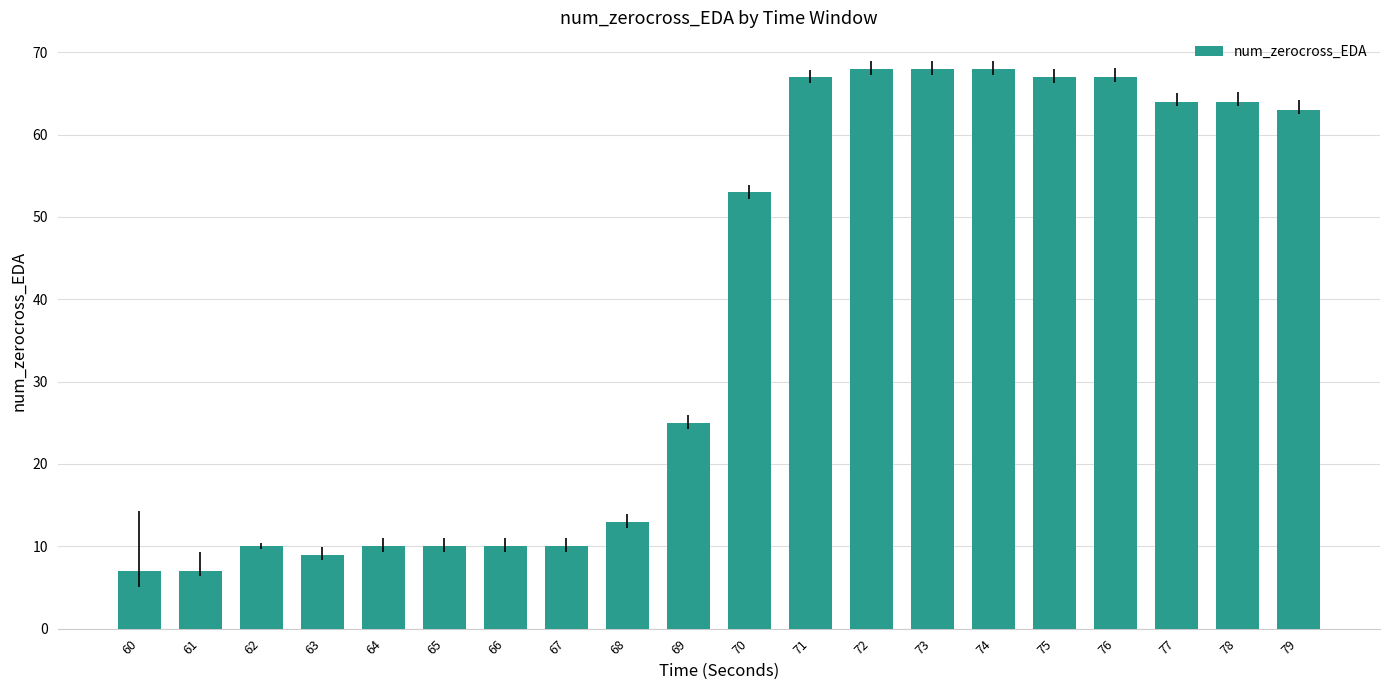

Reading left to right, transcribe all the data shown in this chart.

60=7	61=7	62=10	63=9	64=10	65=10	66=10	67=10	68=13	69=25	70=53	71=67	72=68	73=68	74=68	75=67	76=67	77=64	78=64	79=63